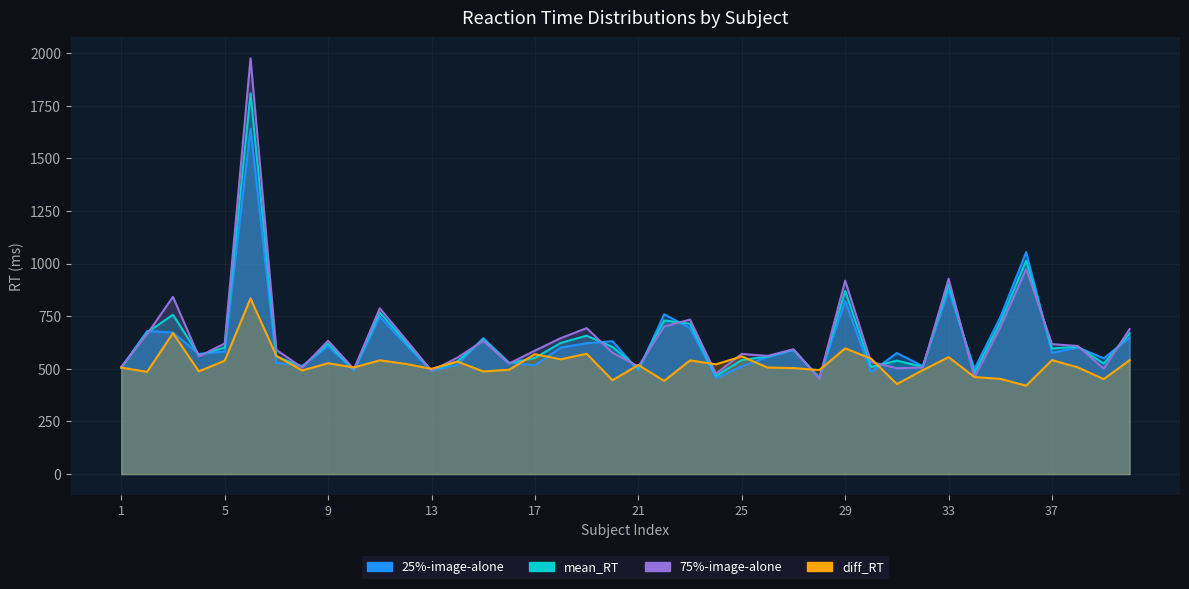

Where do diff_RT and 25%-image-alone first cross each other?

1 and 2